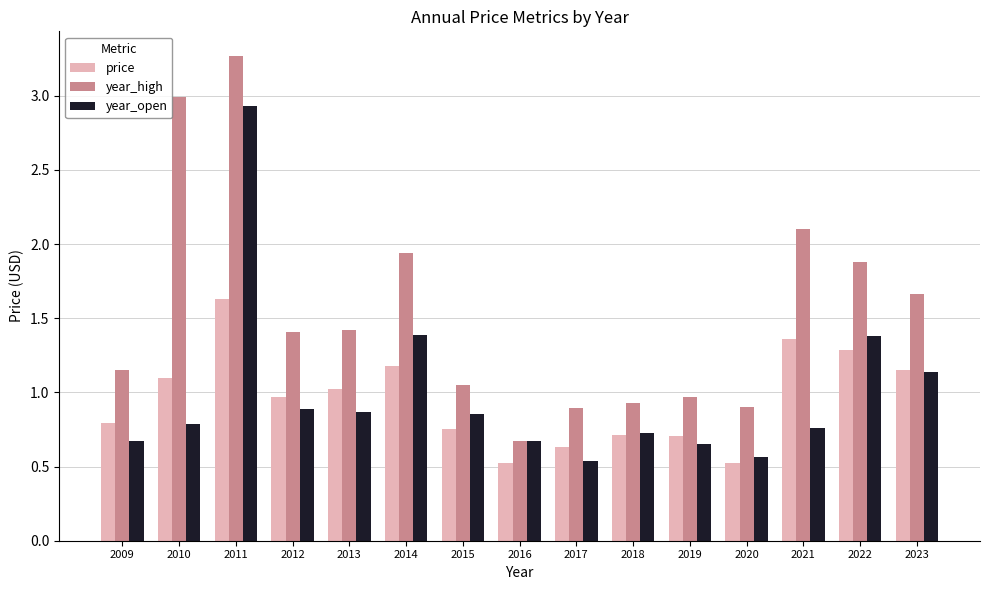

Rank the series by their maximum value, from lowest to highest.

price, year_open, year_high